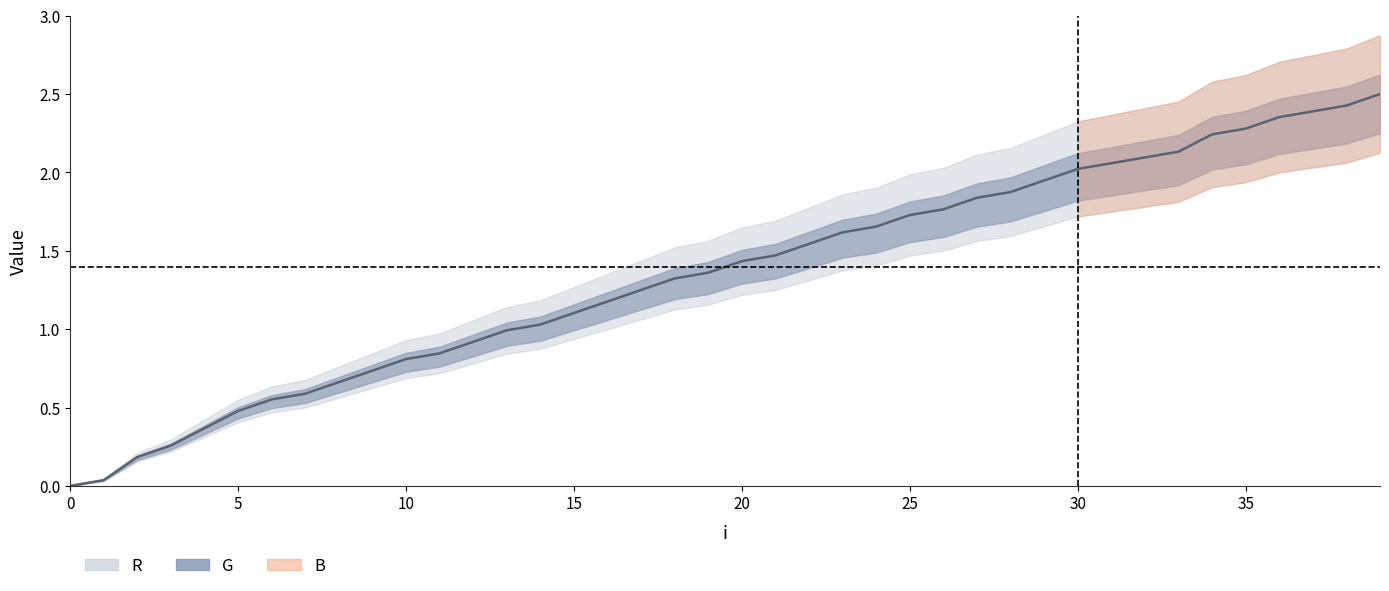

What is the difference between the second highest and minimum values?

2.4